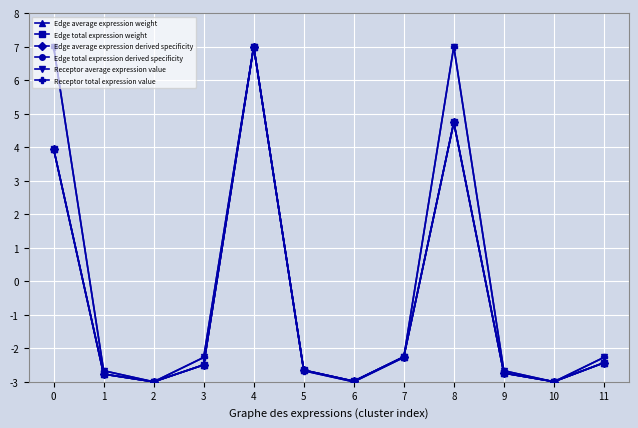

What is the average value of the Edge average expression weight series?

-0.7